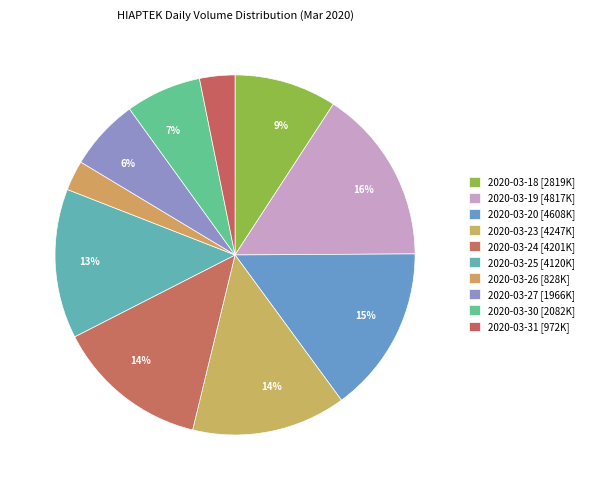

Is the sum of 2020-03-25 and 2020-03-26 greater than half?

No